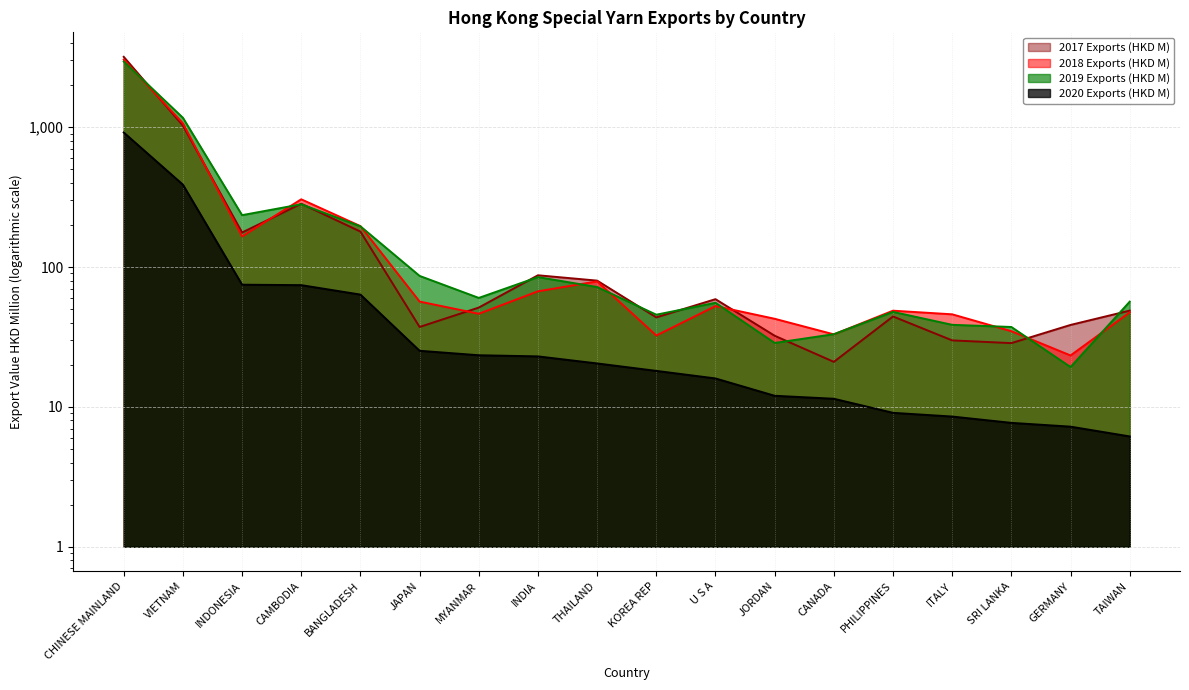

How many lines are shown in the chart?

4